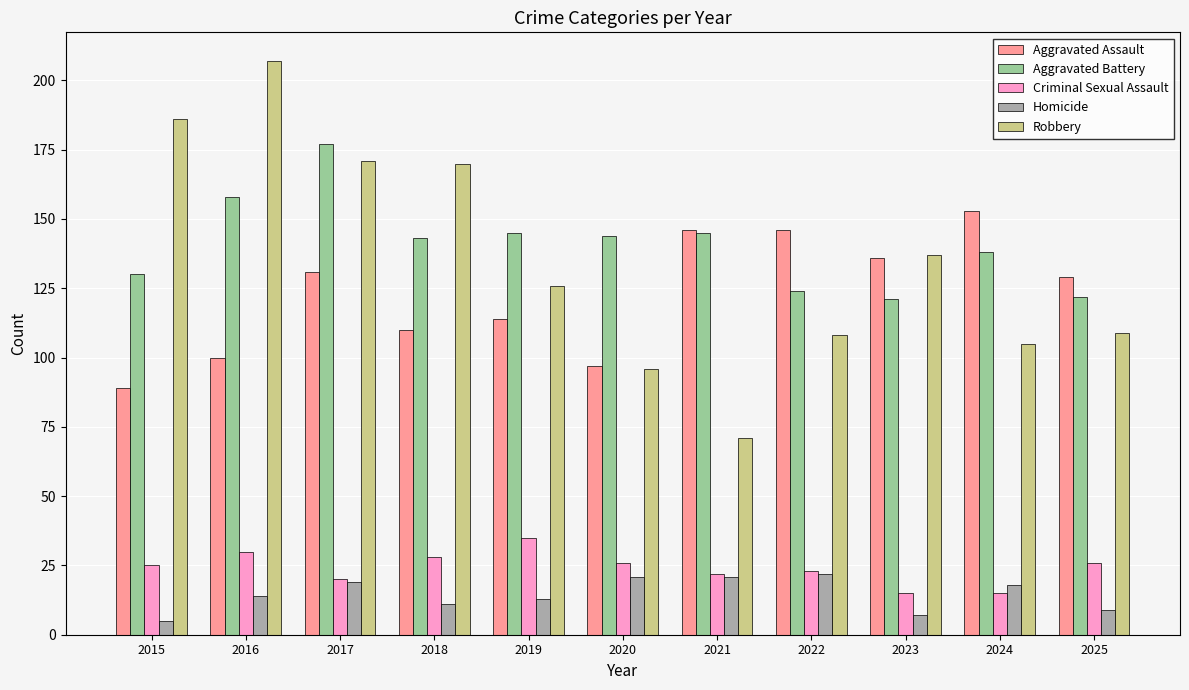

Count the number of categories in the chart.

11